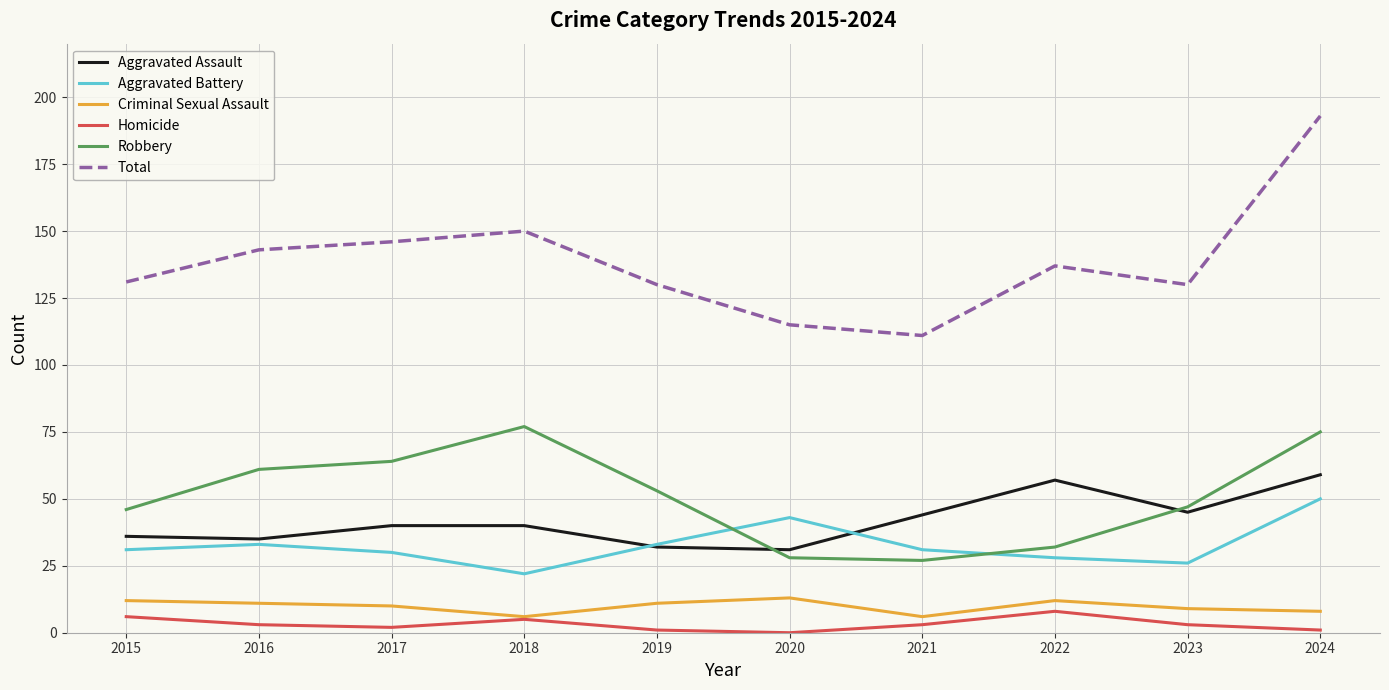

The value of Total at 2023 is 130. True or false?

True